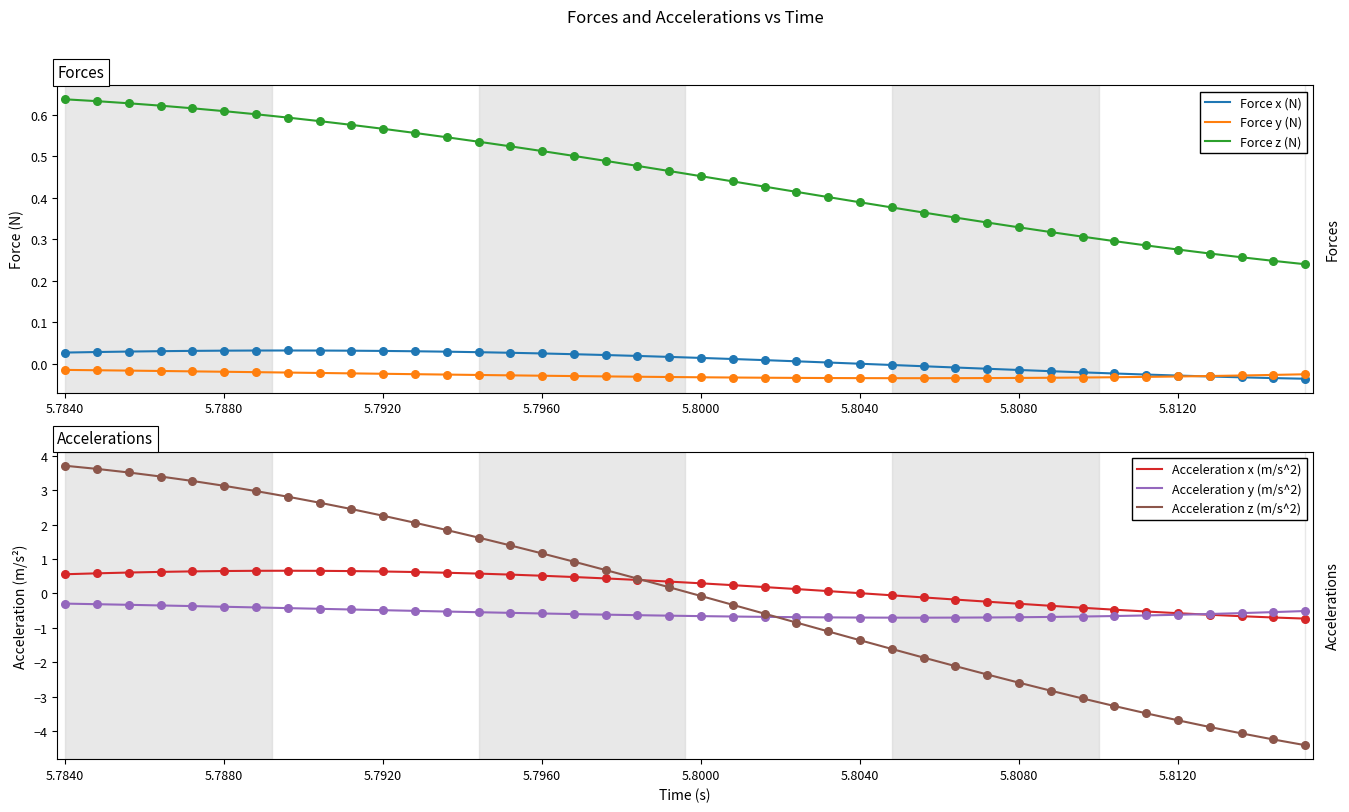

Which series contains the highest Y value?

Acceleration z (m/s^2)